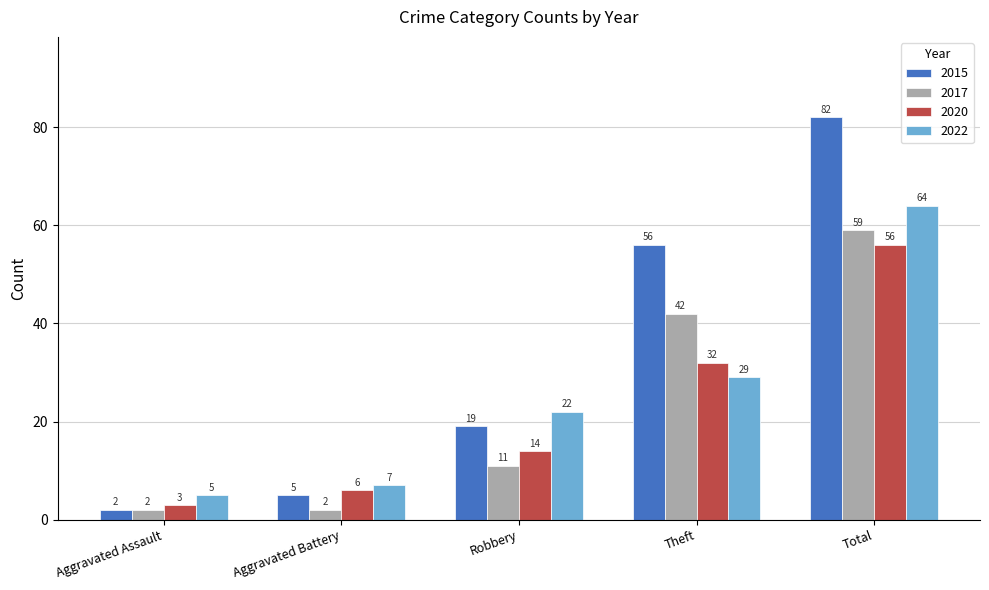

What is the label of the 1st bar from the right?

Total